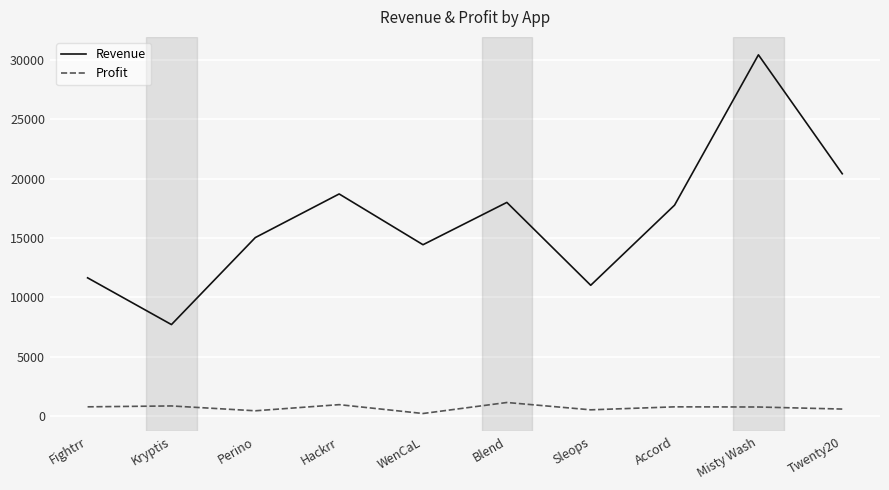

List the series in order of their peak value, lowest first.

Profit, Revenue